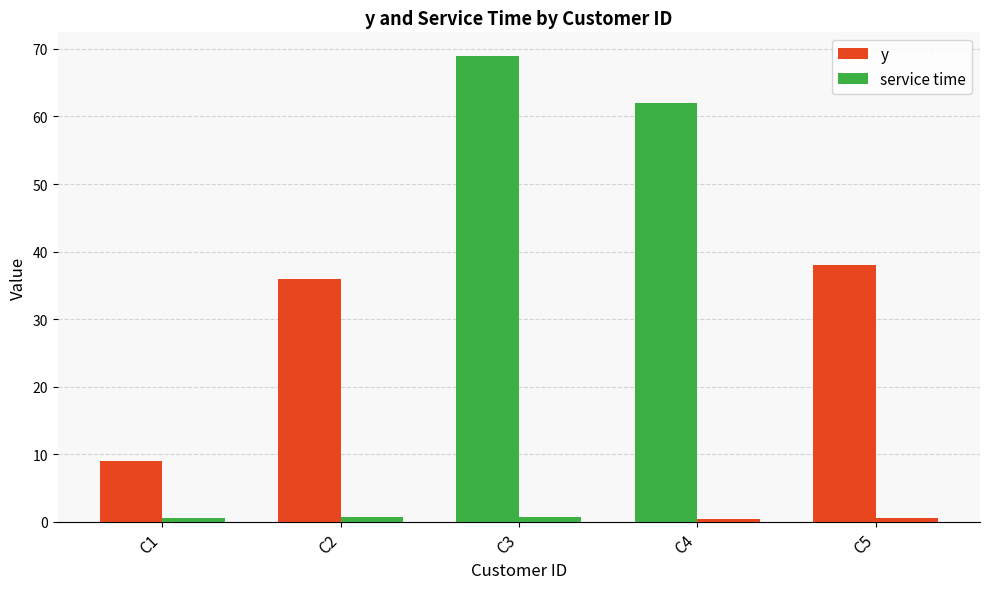

How many bars are there in total?

10